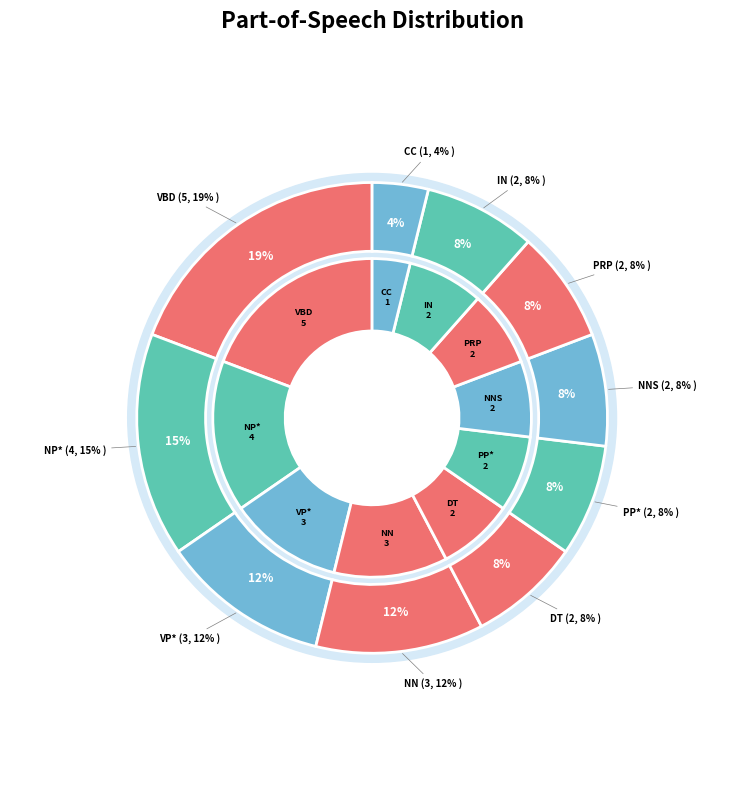

To the nearest percent, what is the combined percentage of DT and NNS?

15%